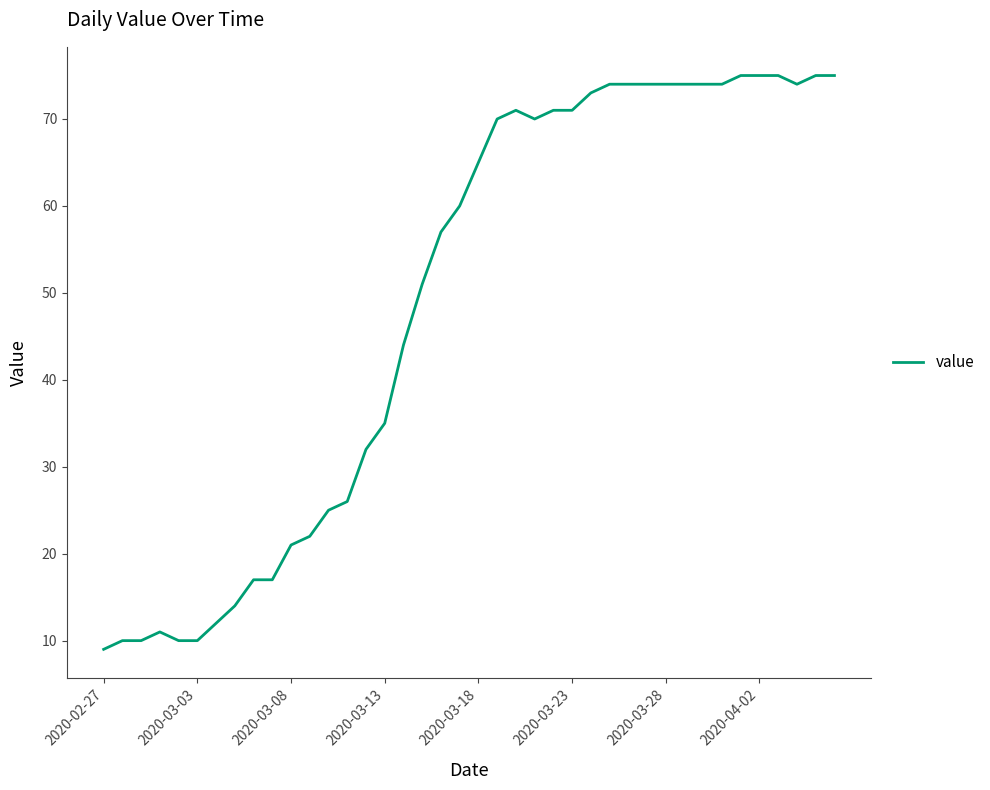

What is the smallest value displayed?

9